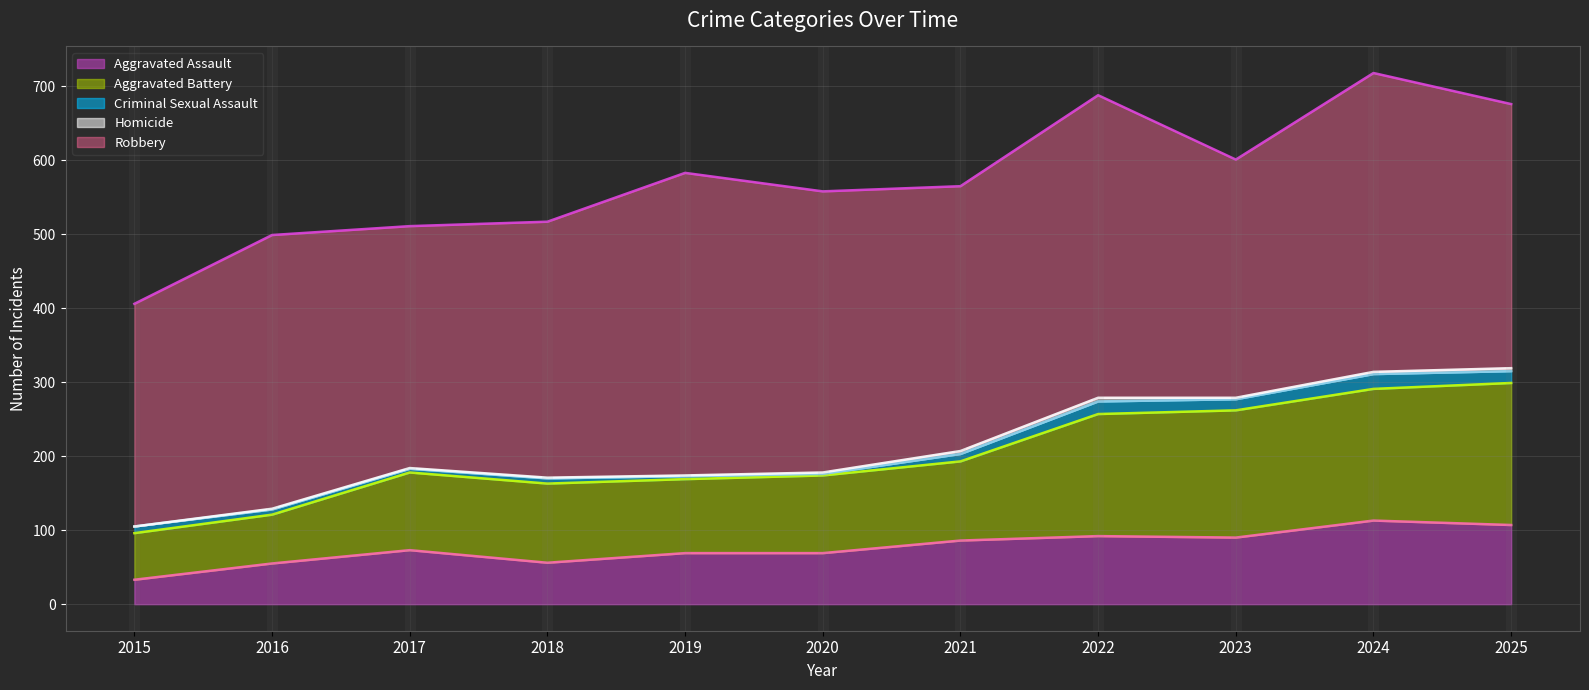

The value of Criminal Sexual Assault at 2020 is 2. True or false?

True